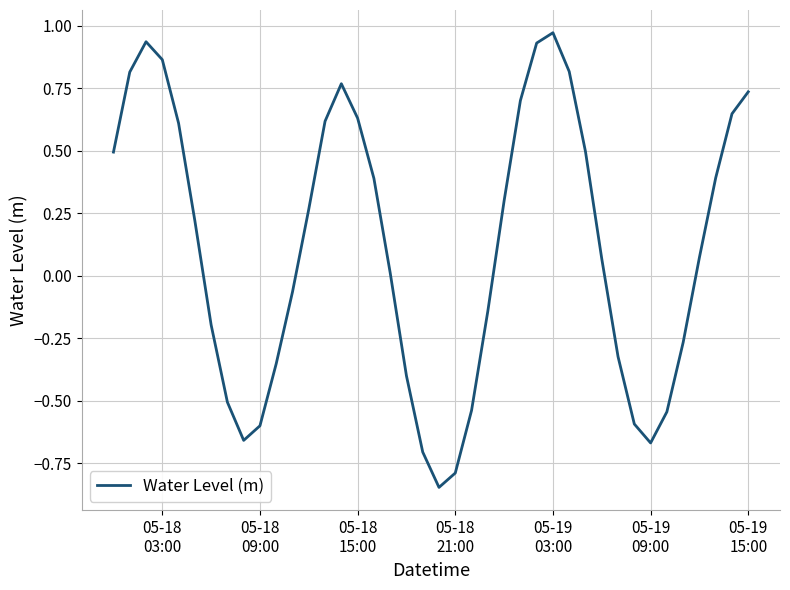

Does the chart have visible grid lines?

Yes